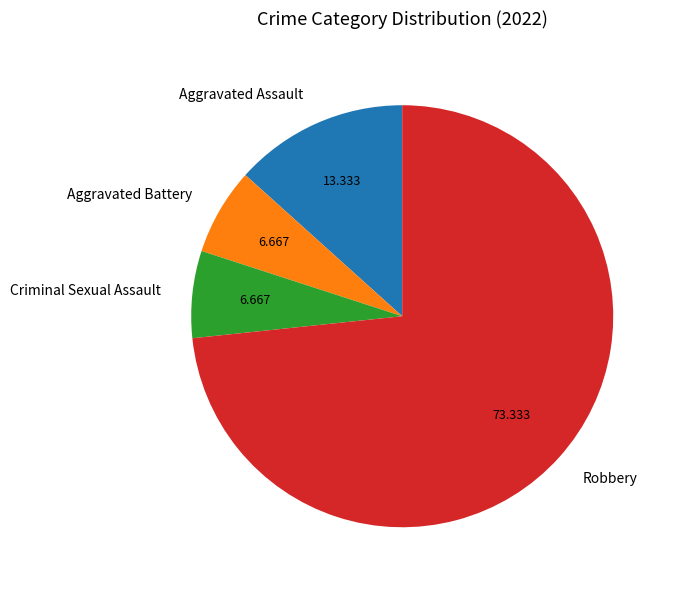

True or false: Aggravated Battery accounts for 7% of the total.

True